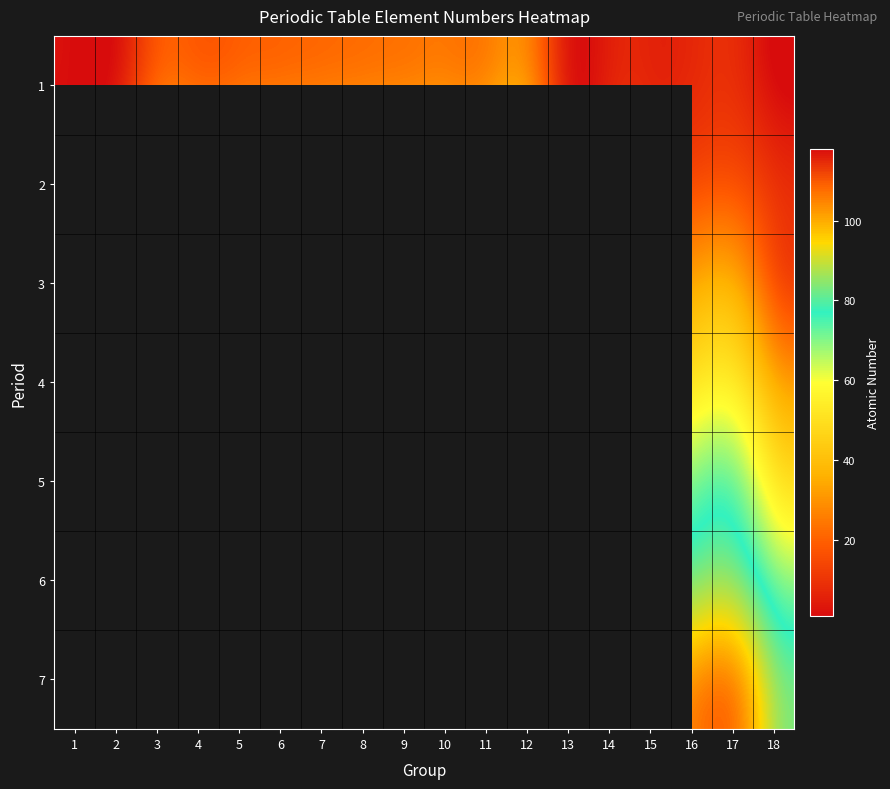

At 13, list the series in order from smallest to largest.

1, 2, 3, 4, 5, 6, 7